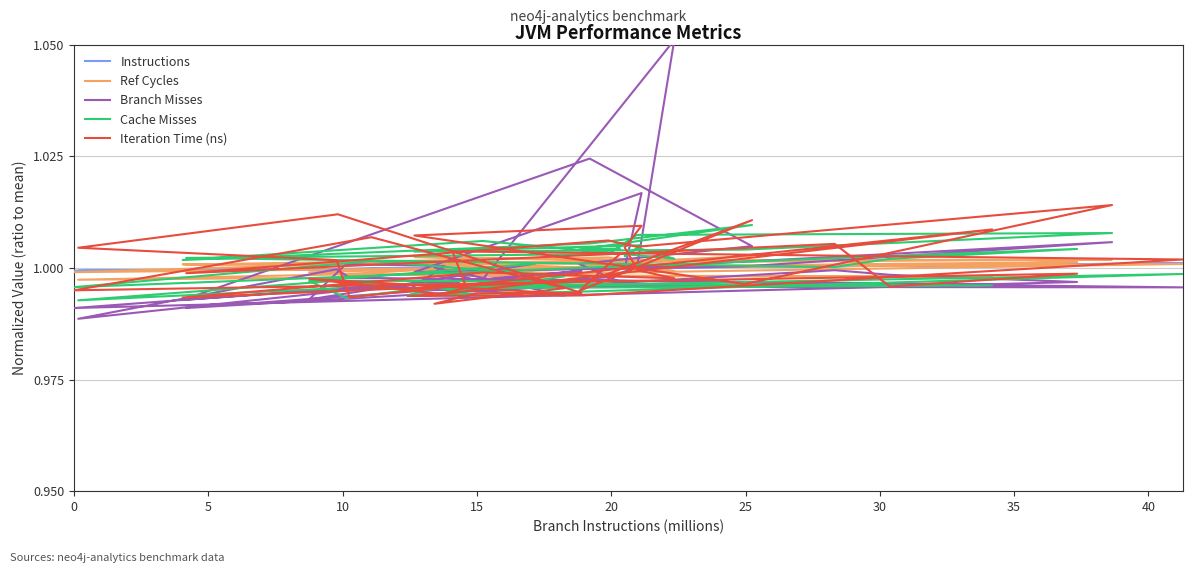

After their last crossing, which series has the higher values: Cache Misses or Branch Misses?

Branch Misses